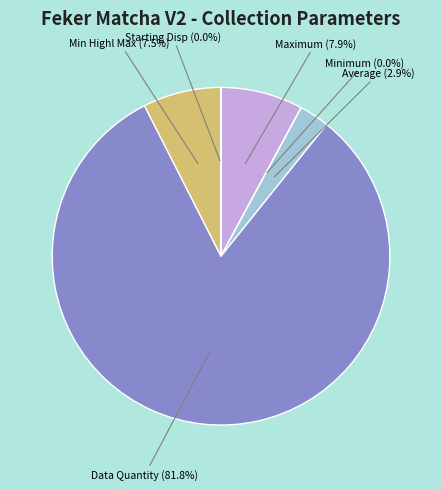

Is there any slice that represents more than half of the pie?

Yes